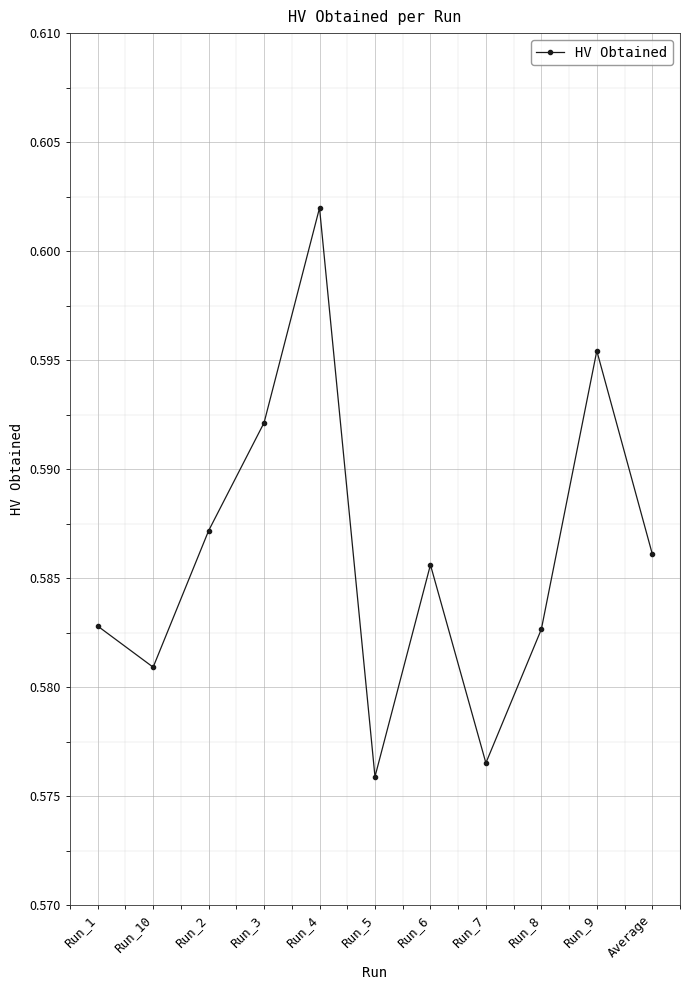

Which label corresponds to the largest value in the chart?

Run_4